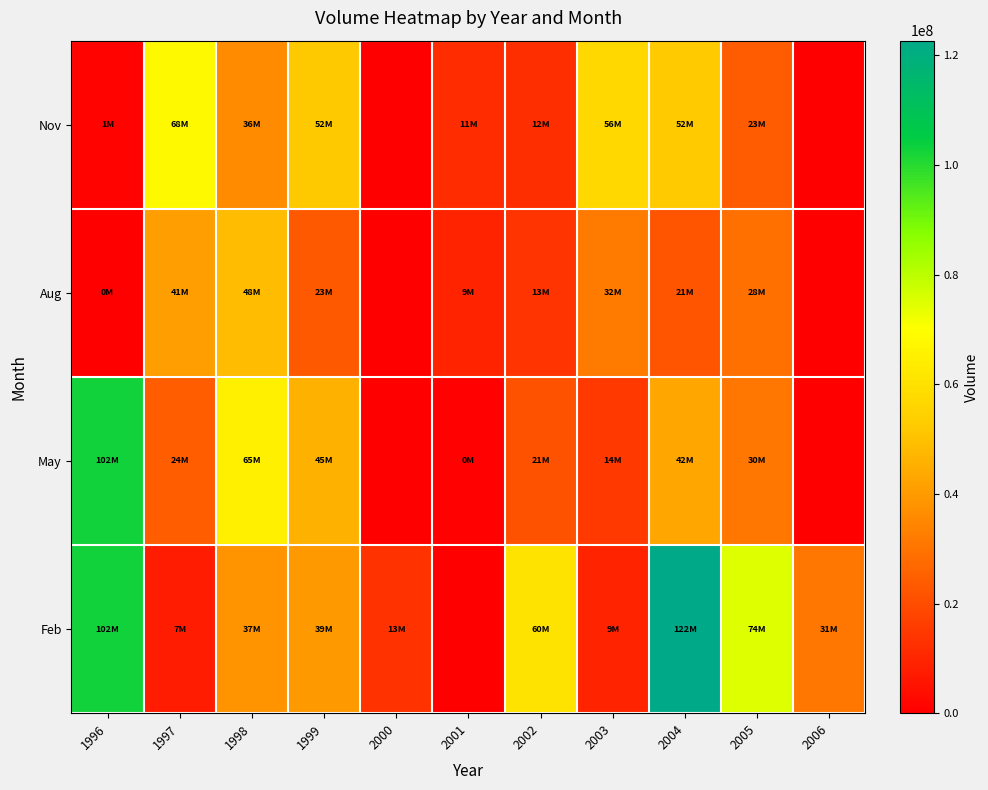

Reading left to right, what are all the values shown in this chart?

Feb: 1996=102847036	1997=7467090	1998=37865151	1999=39531690	2000=13130716	2001=0	2002=60565532	2003=9346889	2004=122664153	2005=74759335	2006=31143647
May: 1996=102847036	1997=24377865	1998=65111026	1999=45823170	2000=0	2001=801041	2002=21321012	2003=14864088	2004=42822558	2005=30743848	2006=0
Aug: 1996=400480	1997=41081948	1998=48820347	1999=23124731	2000=0	2001=9317294	2002=13772845	2003=32095464	2004=21990350	2005=28951155	2006=0
Nov: 1996=1304793	1997=68314904	1998=36069431	1999=52105871	2000=0	2001=11740877	2002=12022907	2003=56691925	2004=52405408	2005=23583838	2006=0